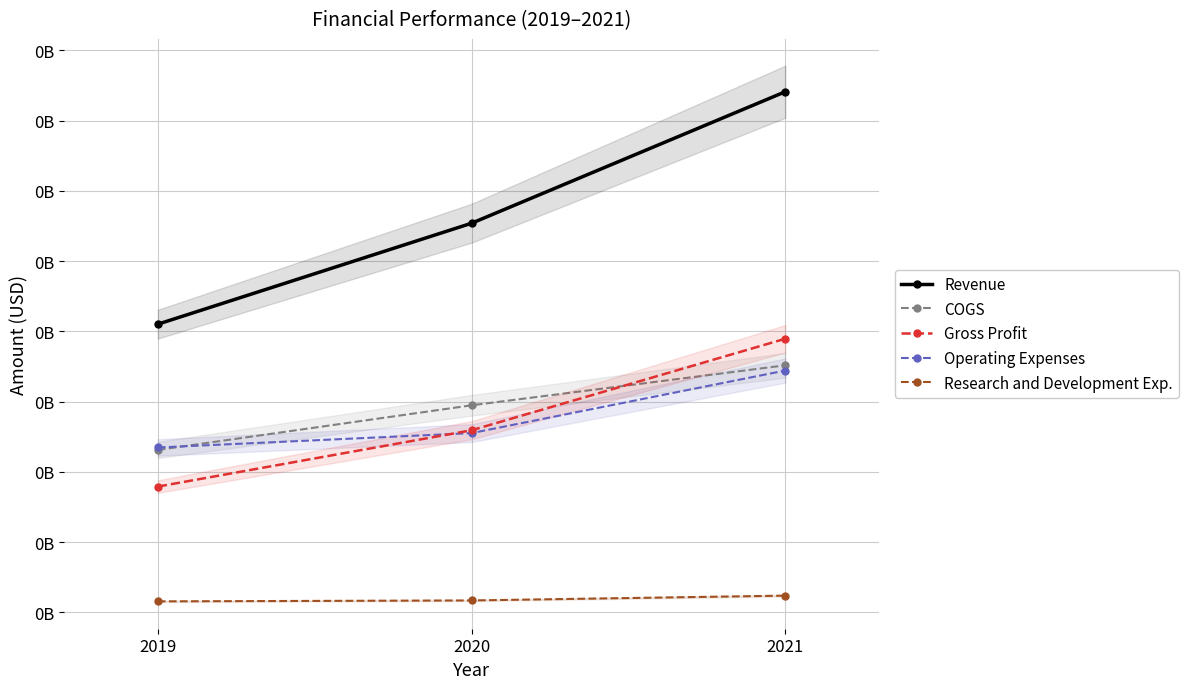

What is the total value across all series at 2019?

267612267